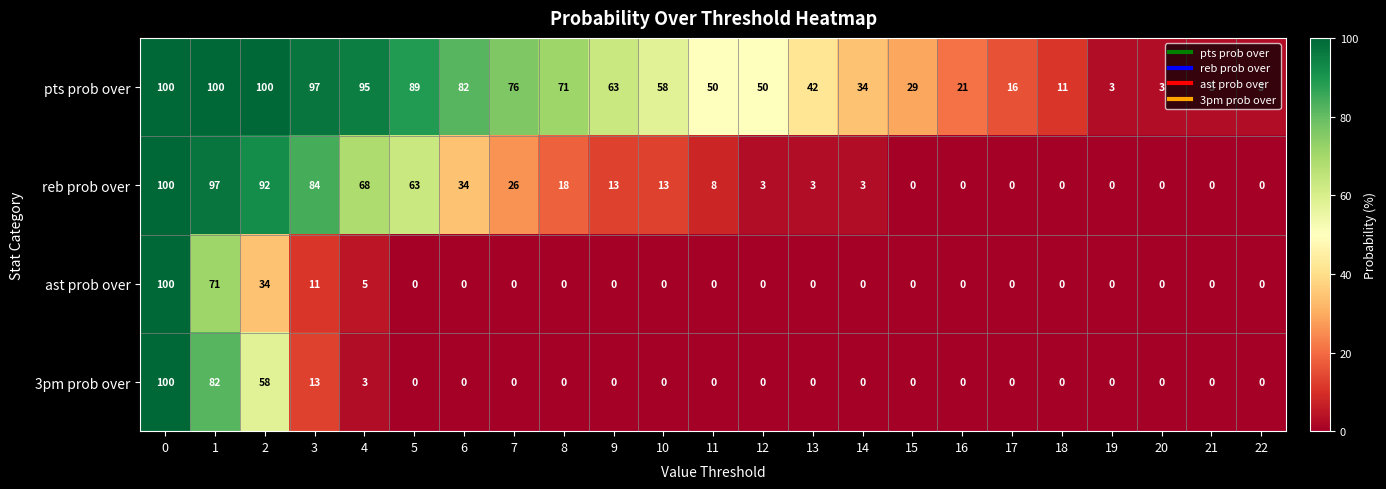

Which series has the largest total across all categories?

pts prob over